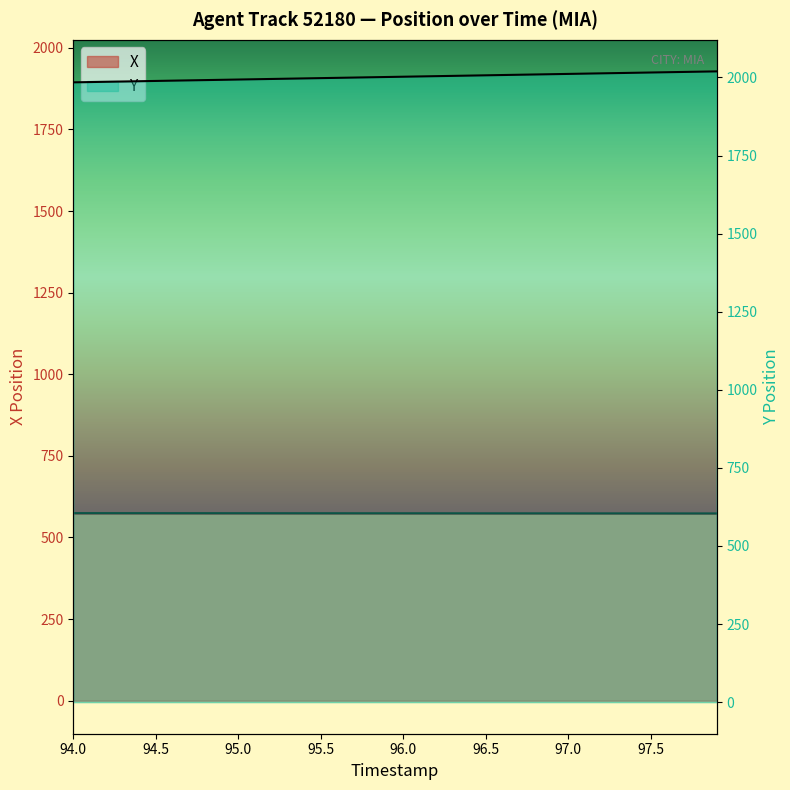

True or false: X has a value of 376.7 at 14.

False